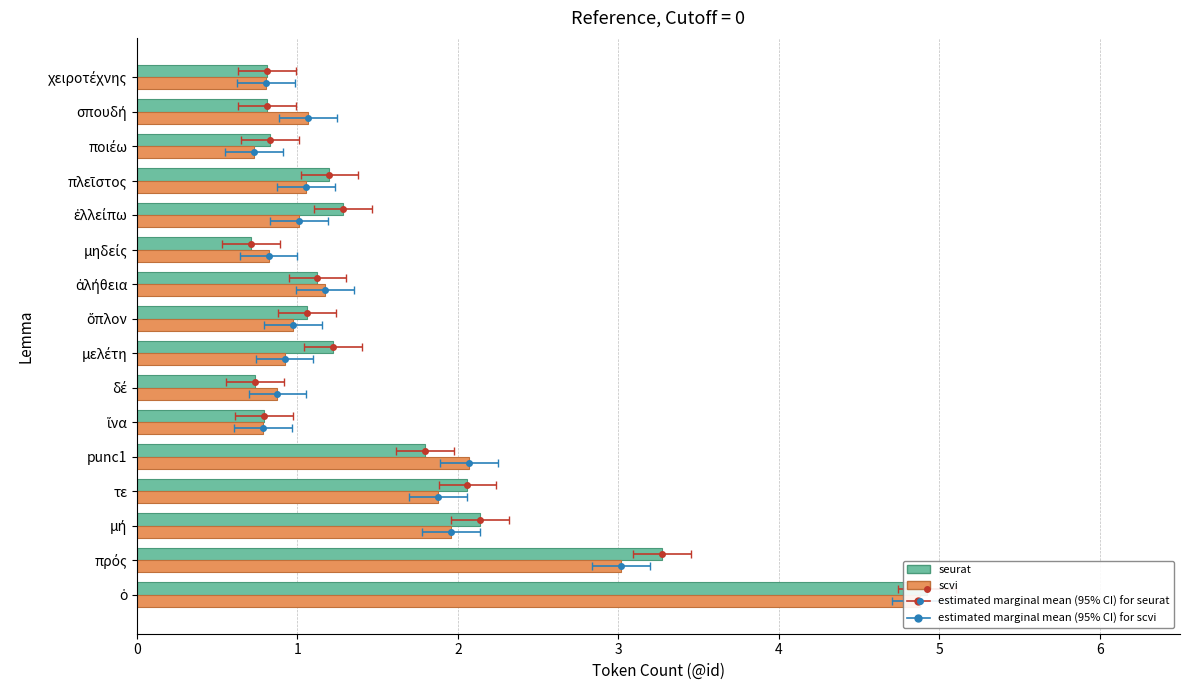

True or false: seurat has a value of 1.4 at ποιέω.

False